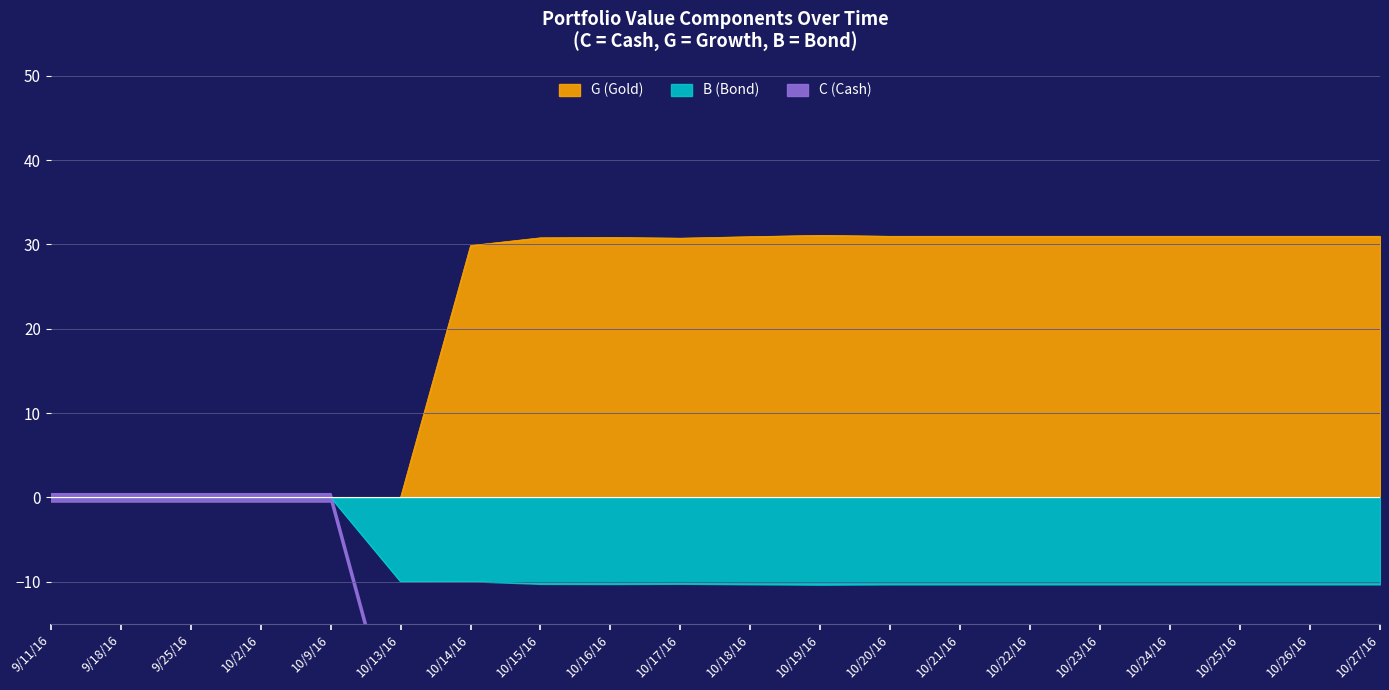

At which category is the sum across all series the highest?

9/11/16